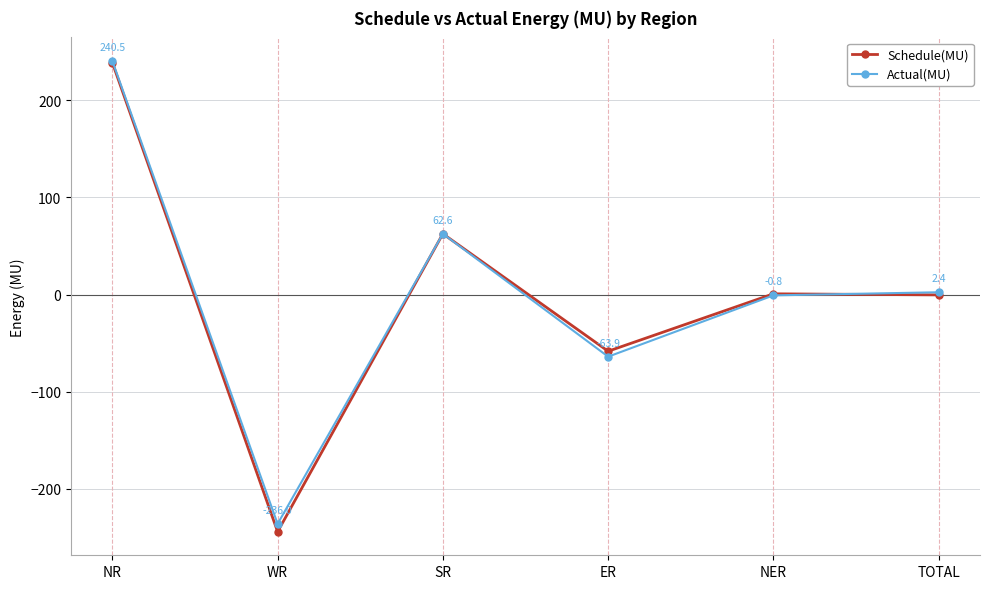

Which label corresponds to the largest value in the chart?

NR